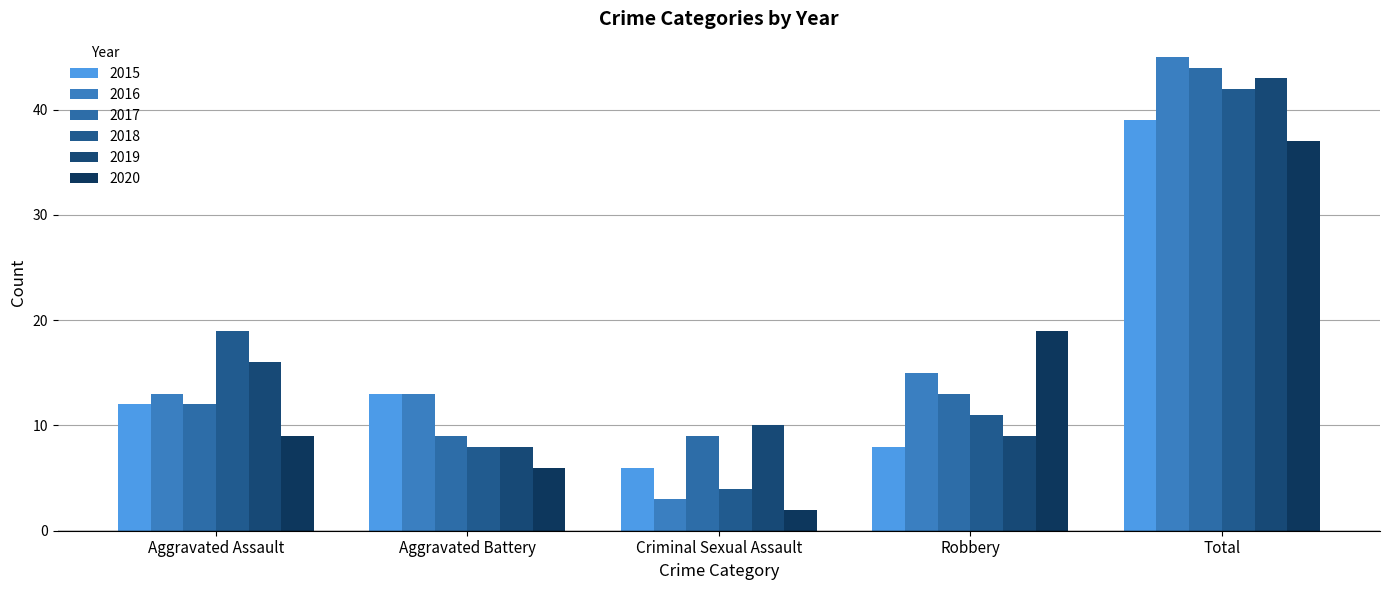

At how many categories does at least one series exceed 11?

4